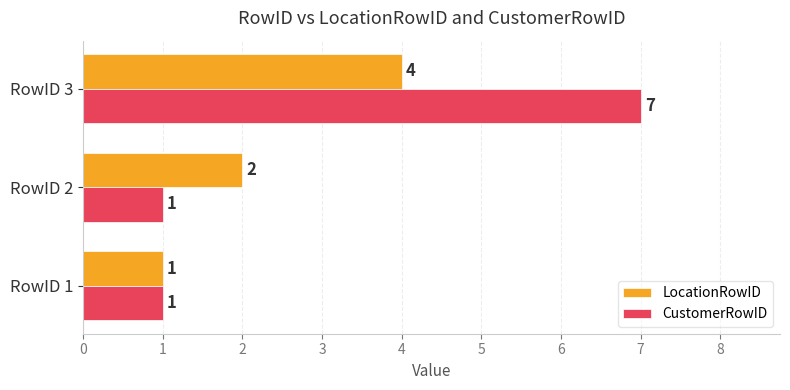

What is the maximum value shown in the chart?

7